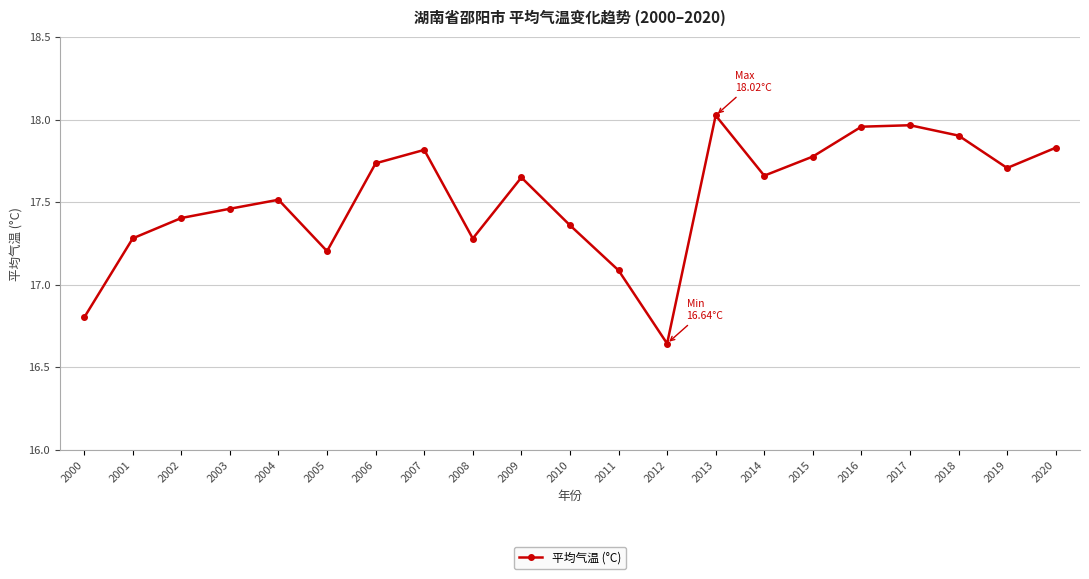

What is the value of the 2nd point from the left?

17.3